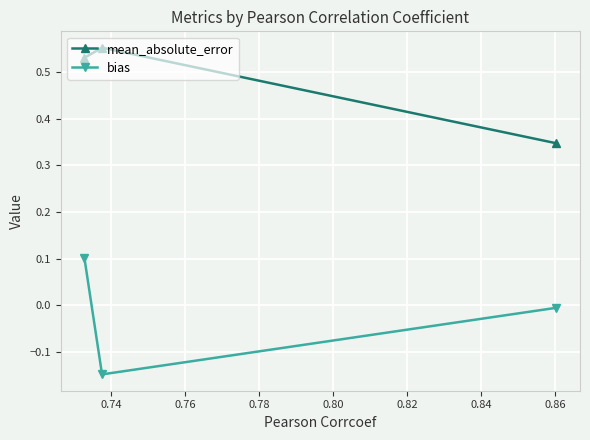

Rank the series by their average value, from highest to lowest.

mean_absolute_error, bias